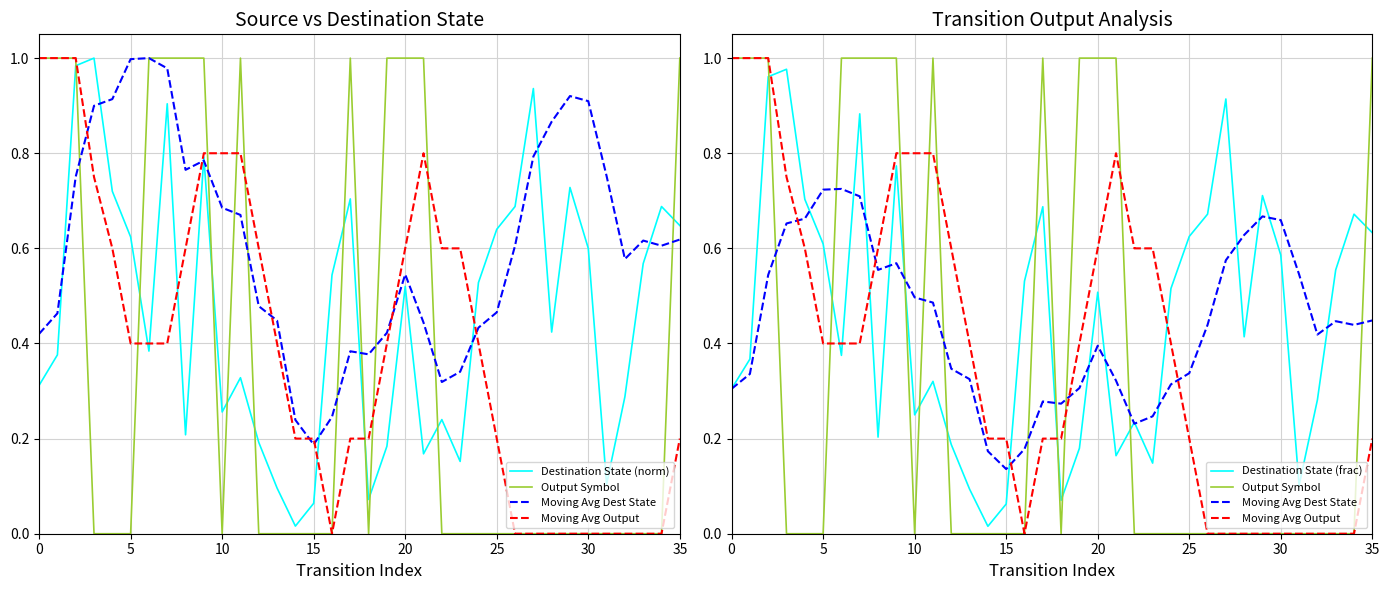

Reading right to left, what are all the values shown in this chart?

Destination State (norm): 0.6	0.7	0.6	0.3	0.1	0.6	0.7	0.4	0.9	0.7	0.6	0.5	0.2	0.2	0.2	0.5	0.2	0.1	0.7	0.5	0.1	0.0	0.1	0.2	0.3	0.3	0.8	0.2	0.9	0.4	0.6	0.7	1.0	1.0	0.4	0.3
Output Symbol: 1.0	0.0	0.0	0.0	0.0	0.0	0.0	0.0	0.0	0.0	0.0	0.0	0.0	0.0	1.0	1.0	1.0	0.0	1.0	0.0	0.0	0.0	0.0	0.0	1.0	0.0	1.0	1.0	1.0	1.0	0.0	0.0	0.0	1.0	1.0	1.0
Moving Avg Dest State: 0.4	0.4	0.4	0.4	0.5	0.7	0.7	0.6	0.6	0.4	0.3	0.3	0.2	0.2	0.3	0.4	0.3	0.3	0.3	0.2	0.1	0.2	0.3	0.3	0.5	0.5	0.6	0.6	0.7	0.7	0.7	0.7	0.7	0.5	0.3	0.3
Moving Avg Output: 0.2	0.0	0.0	0.0	0.0	0.0	0.0	0.0	0.0	0.0	0.2	0.4	0.6	0.6	0.8	0.6	0.4	0.2	0.2	0.0	0.2	0.2	0.4	0.6	0.8	0.8	0.8	0.6	0.4	0.4	0.4	0.6	0.8	1.0	1.0	1.0
Destination State (frac): 0.6	0.7	0.6	0.3	0.1	0.6	0.7	0.4	0.9	0.7	0.6	0.5	0.1	0.2	0.2	0.5	0.2	0.1	0.7	0.5	0.1	0.0	0.1	0.2	0.3	0.2	0.8	0.2	0.9	0.4	0.6	0.7	1.0	1.0	0.4	0.3